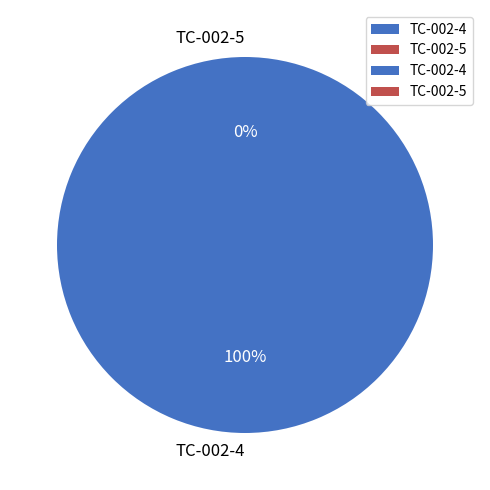

To the nearest percent, what is the difference between the TC-002-5 and TC-002-4 slice percentages?

100%